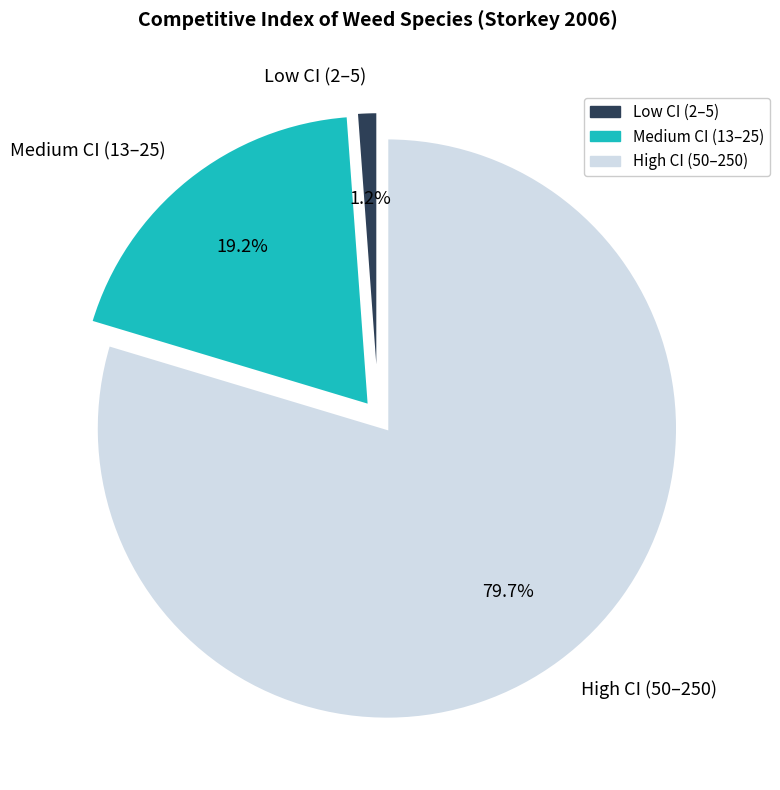

How much of the chart is everything except Medium CI (13–25)?

80.8%